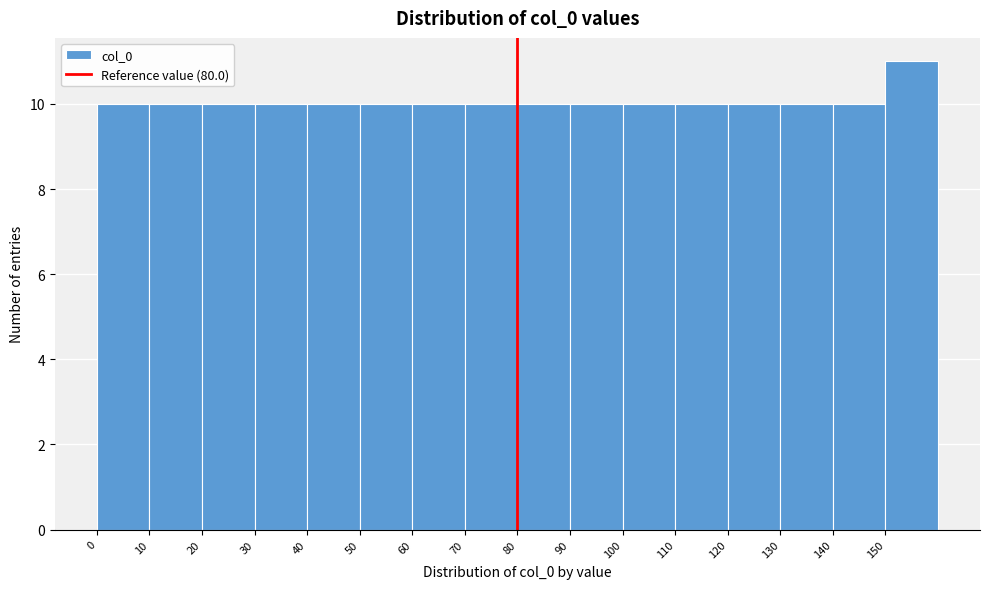

Reading left to right, transcribe this chart: for each bar, give the range it covers on the x-axis and its height. The values are not printed on the chart, so give them approximately, as read against the axis.

0 to 10: 10
10 to 20: 10
20 to 30: 10
30 to 40: 10
40 to 50: 10
50 to 60: 10
60 to 70: 10
70 to 80: 10
80 to 90: 10
90 to 100: 10
100 to 110: 10
110 to 120: 10
120 to 130: 10
130 to 140: 10
140 to 150: 10
150 to 160: 11